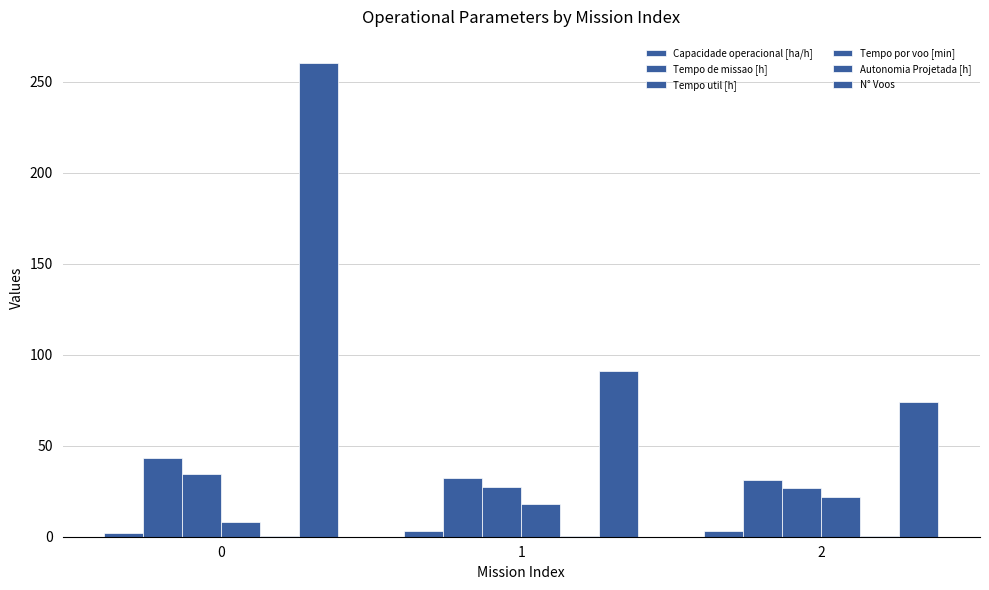

Count the number of data series in this chart.

6